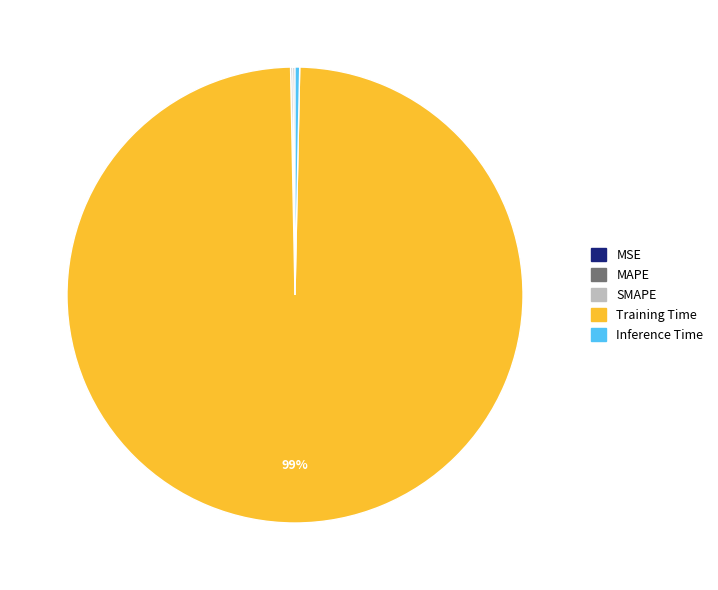

Which slice is the largest?

Training Time